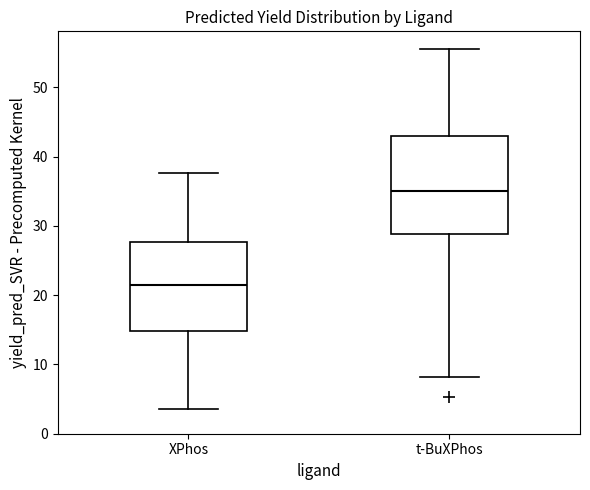

Reading left to right, transcribe this box plot: for each box, give where its median line is, the range the box spans, and where its two whiskers end, as read against the y-axis. The values are not printed on the chart, so give them approximately, as read against the axis.

XPhos: median 21, box 15 to 28, whiskers 4 to 38
t-BuXPhos: median 35, box 29 to 43, whiskers 8 to 55